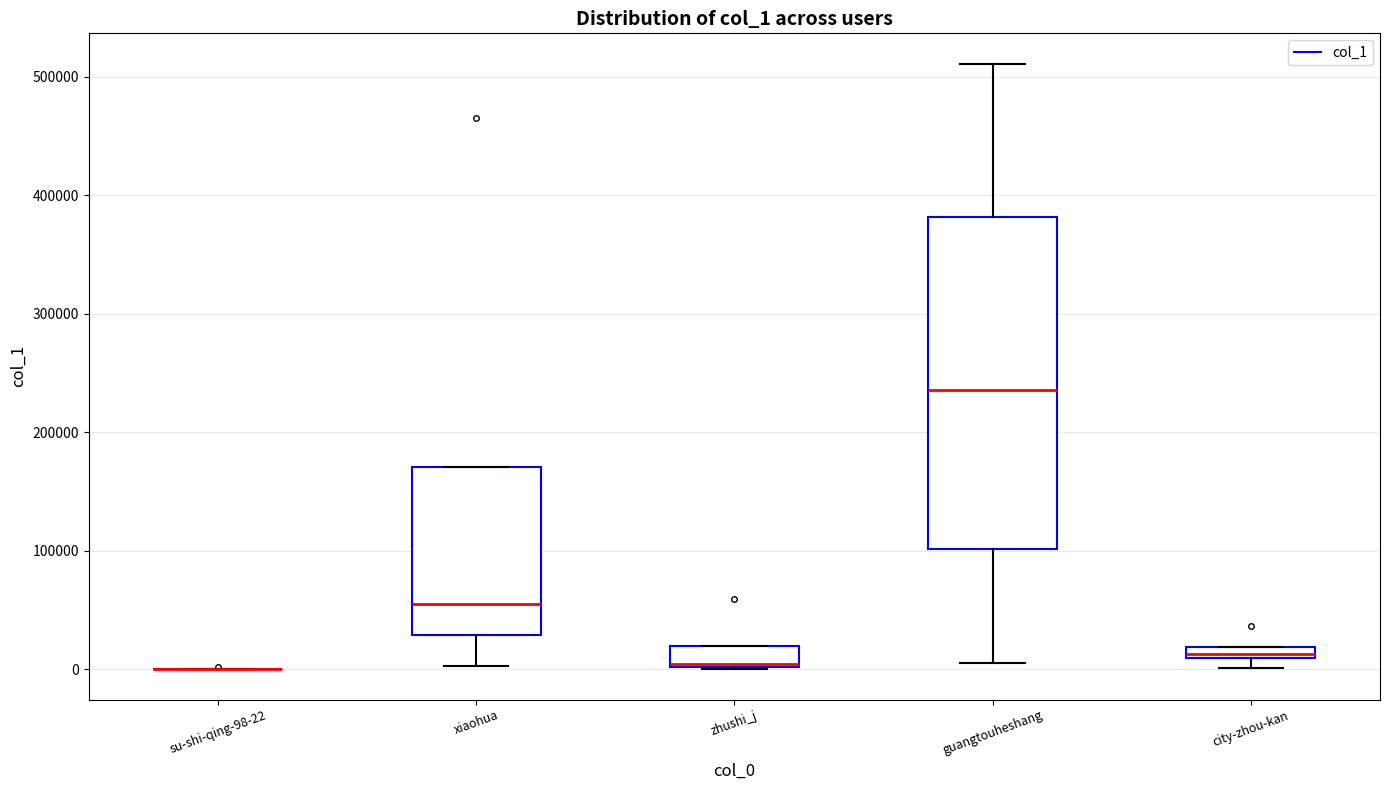

Comparing the boxes themselves (not the whiskers), which one is the tallest?

guangtouheshang